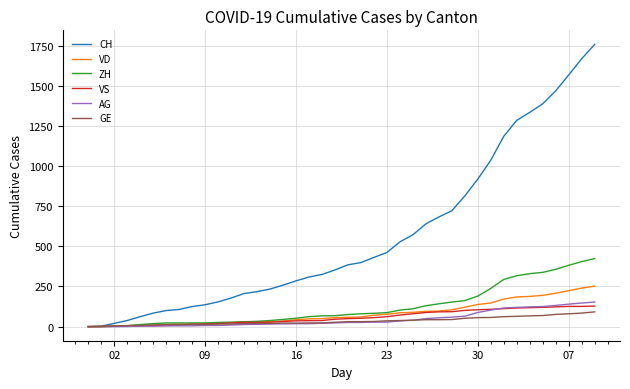

Which series has the widest spread of values?

CH